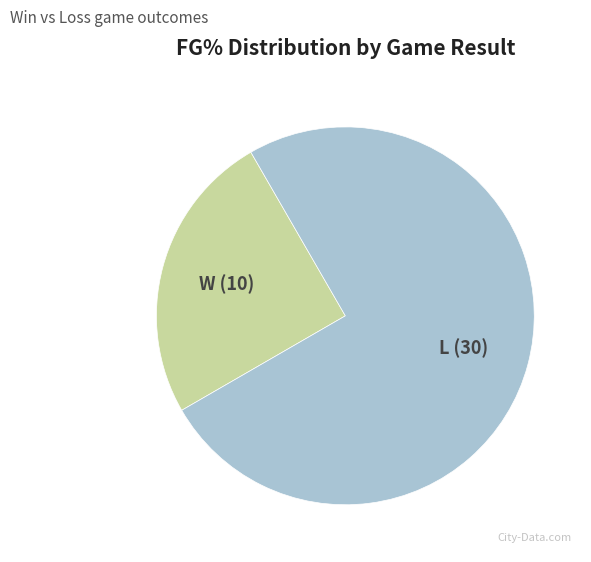

Do W and L together represent more than half of the pie?

Yes